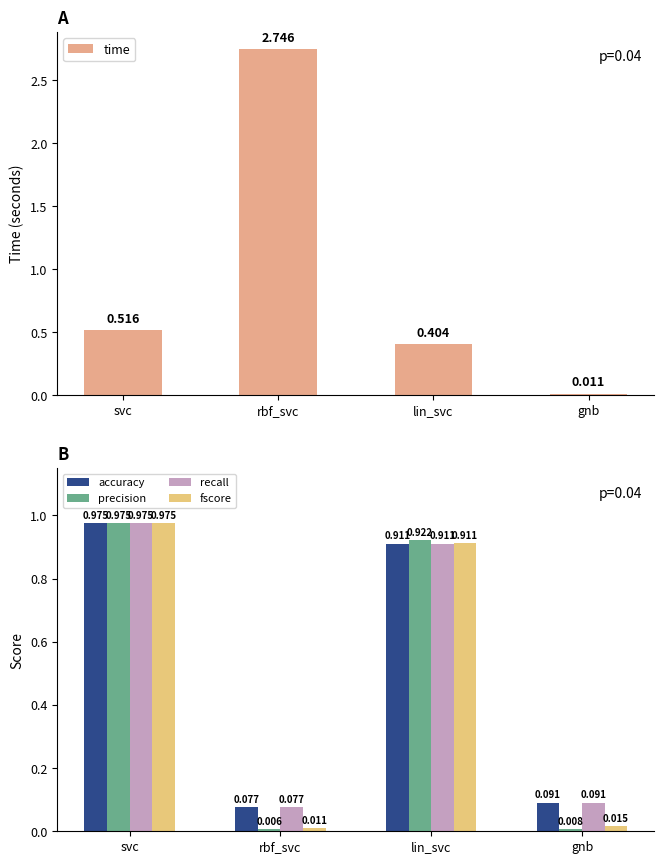

True or false: recall has a value of 0.1 at gnb.

True